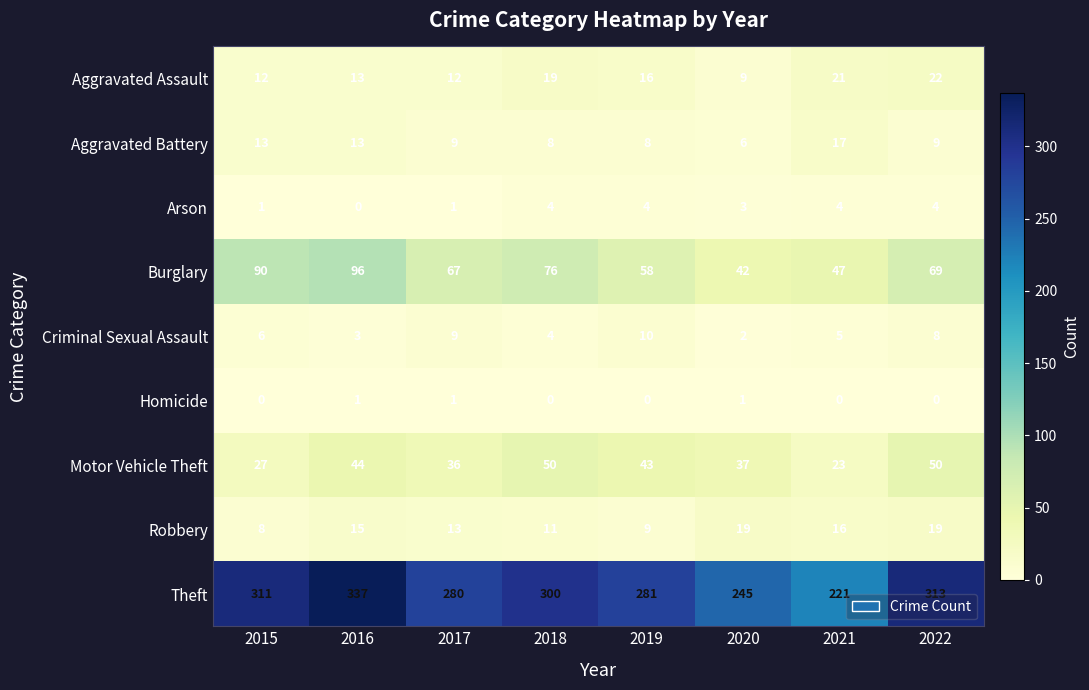

Which series has the largest total across all categories?

Theft